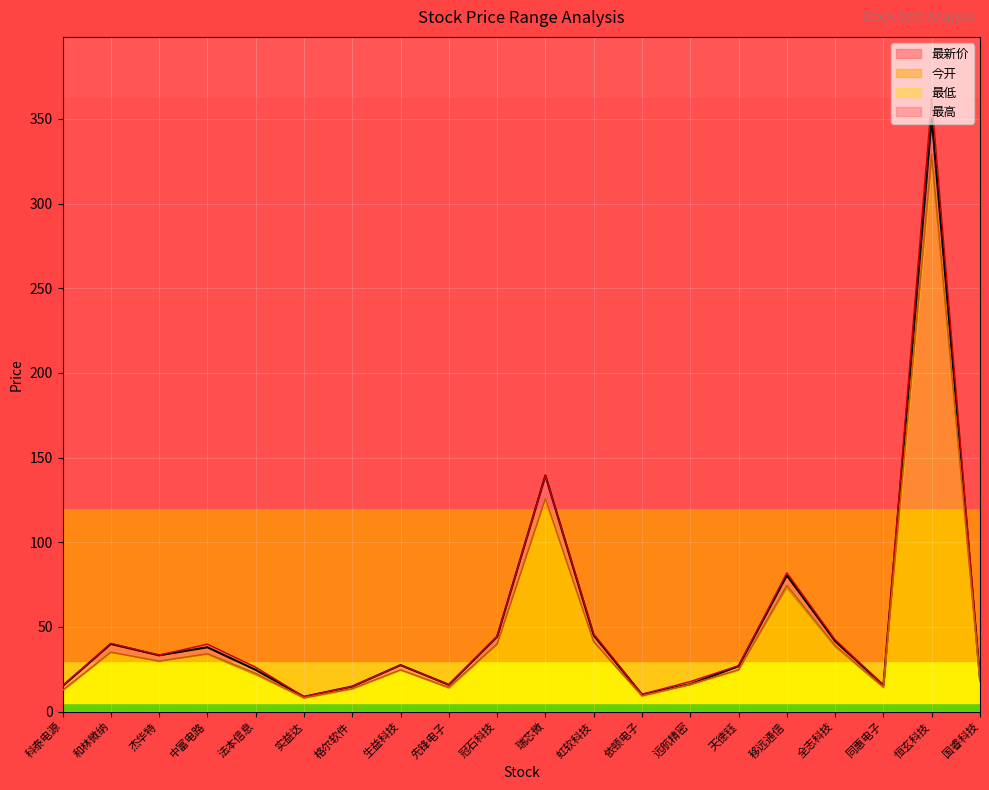

Rank the categories by 最新价 value from lowest to highest.

实益达, 依顿电子, 格尔软件, 科泰电源, 同惠电子, 先锋电子, 远航精密, 国睿科技, 法本信息, 天德钰, 生益科技, 杰华特, 中富电路, 和林微纳, 全志科技, 冠石科技, 虹软科技, 移远通信, 瑞芯微, 恒玄科技